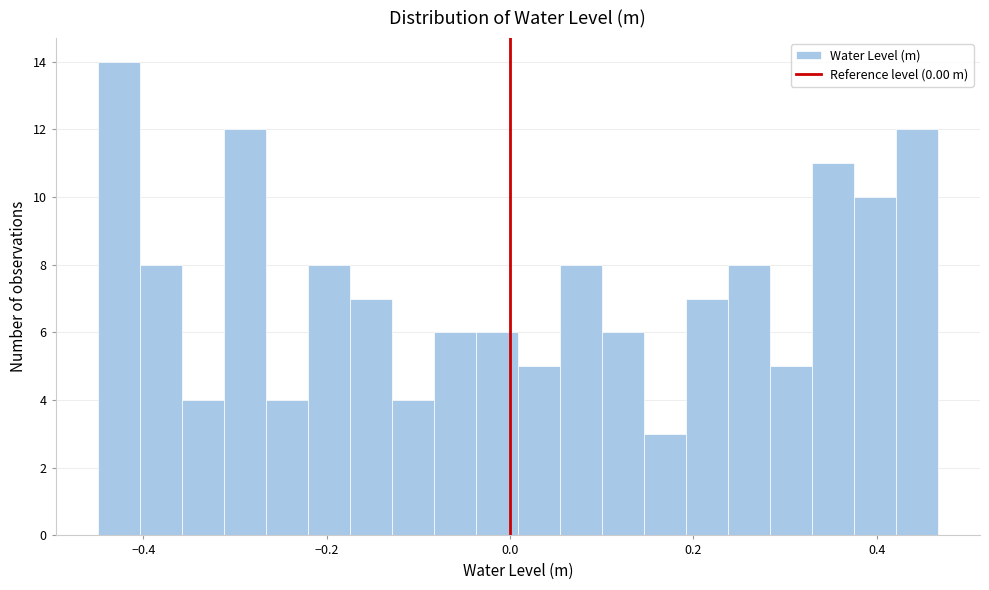

Around what value on the x-axis is the tallest bar? Give the approximate position of its centre, as read against the axis.

-0.42